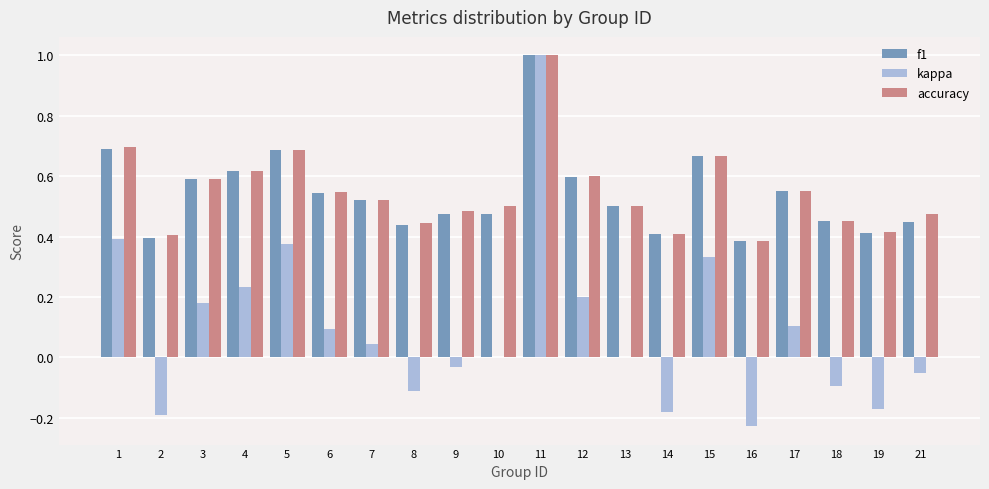

Which series changed the most between 9 and 19?

kappa